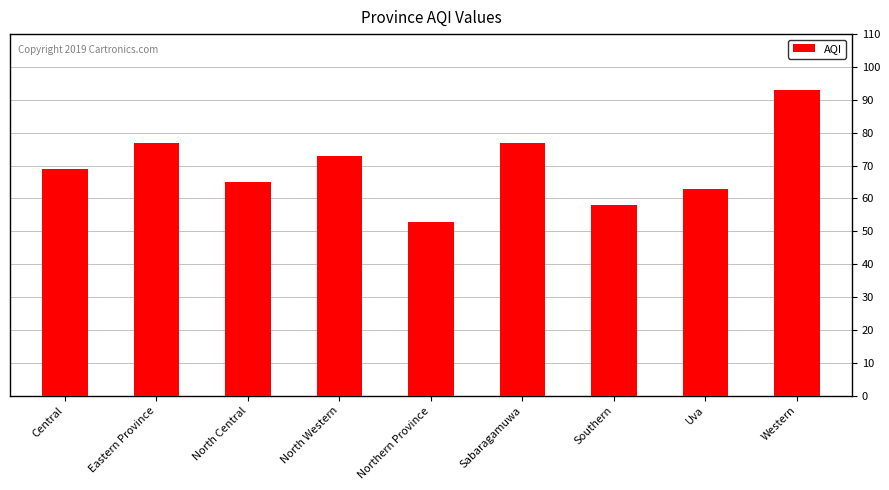

Which has a higher value, Eastern Province or Southern?

Eastern Province